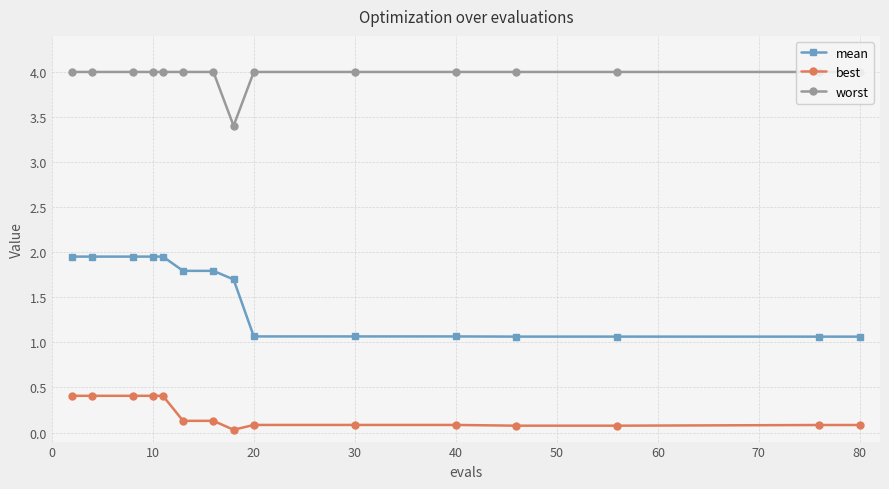

True or false: mean and best cross at least once.

False